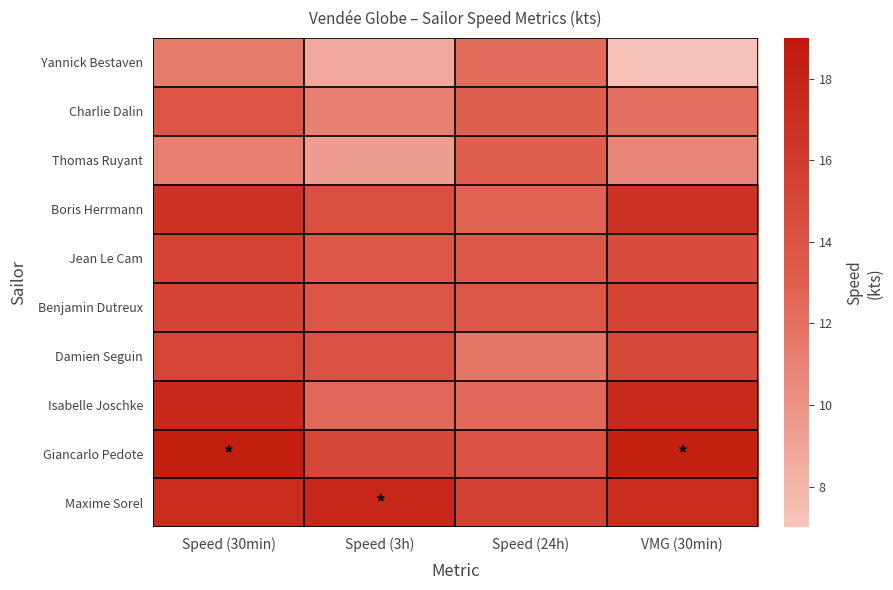

Reading right to left, what are all the values shown in this chart?

Yannick Bestaven: VMG (30min)=7.2	Speed (24h)=12.3	Speed (3h)=8.7	Speed (30min)=11.4
Charlie Dalin: VMG (30min)=12.0	Speed (24h)=13.0	Speed (3h)=11.1	Speed (30min)=13.9
Thomas Ruyant: VMG (30min)=10.7	Speed (24h)=13.1	Speed (3h)=9.3	Speed (30min)=11.1
Boris Herrmann: VMG (30min)=16.7	Speed (24h)=12.8	Speed (3h)=14.3	Speed (30min)=16.7
Jean Le Cam: VMG (30min)=14.6	Speed (24h)=13.6	Speed (3h)=13.6	Speed (30min)=15.4
Benjamin Dutreux: VMG (30min)=15.3	Speed (24h)=13.7	Speed (3h)=13.8	Speed (30min)=15.3
Damien Seguin: VMG (30min)=14.9	Speed (24h)=11.7	Speed (3h)=14.1	Speed (30min)=15.2
Isabelle Joschke: VMG (30min)=17.5	Speed (24h)=12.4	Speed (3h)=12.5	Speed (30min)=17.6
Giancarlo Pedote: VMG (30min)=18.2	Speed (24h)=14.1	Speed (3h)=15.0	Speed (30min)=18.4
Maxime Sorel: VMG (30min)=17.3	Speed (24h)=15.5	Speed (3h)=17.7	Speed (30min)=17.3